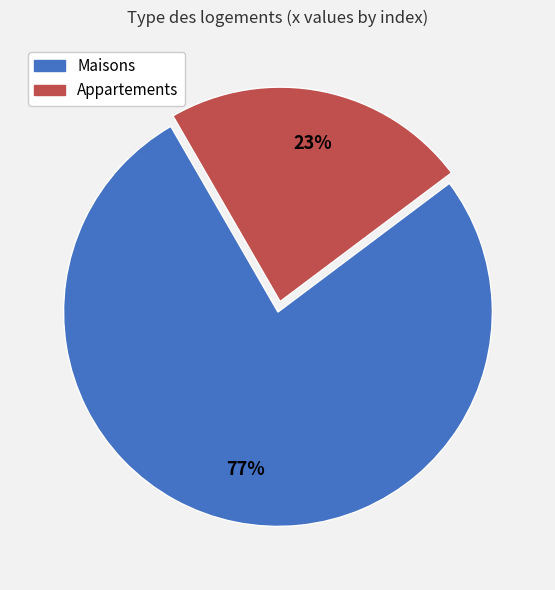

To the nearest percent, what is the difference between the largest and smallest slice percentages?

54%